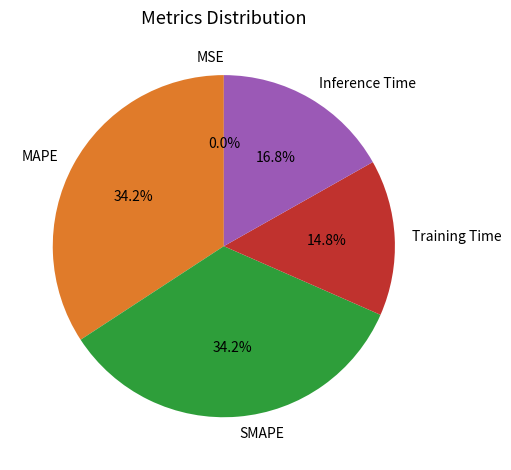

How much of the chart is everything except MAPE?

65.8%